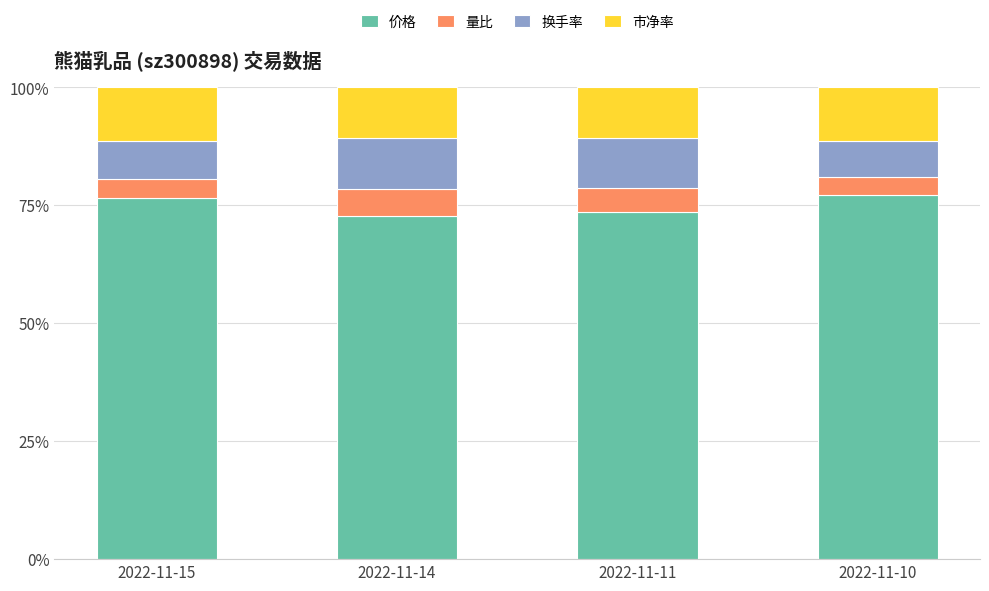

Does the chart contain any negative values?

No